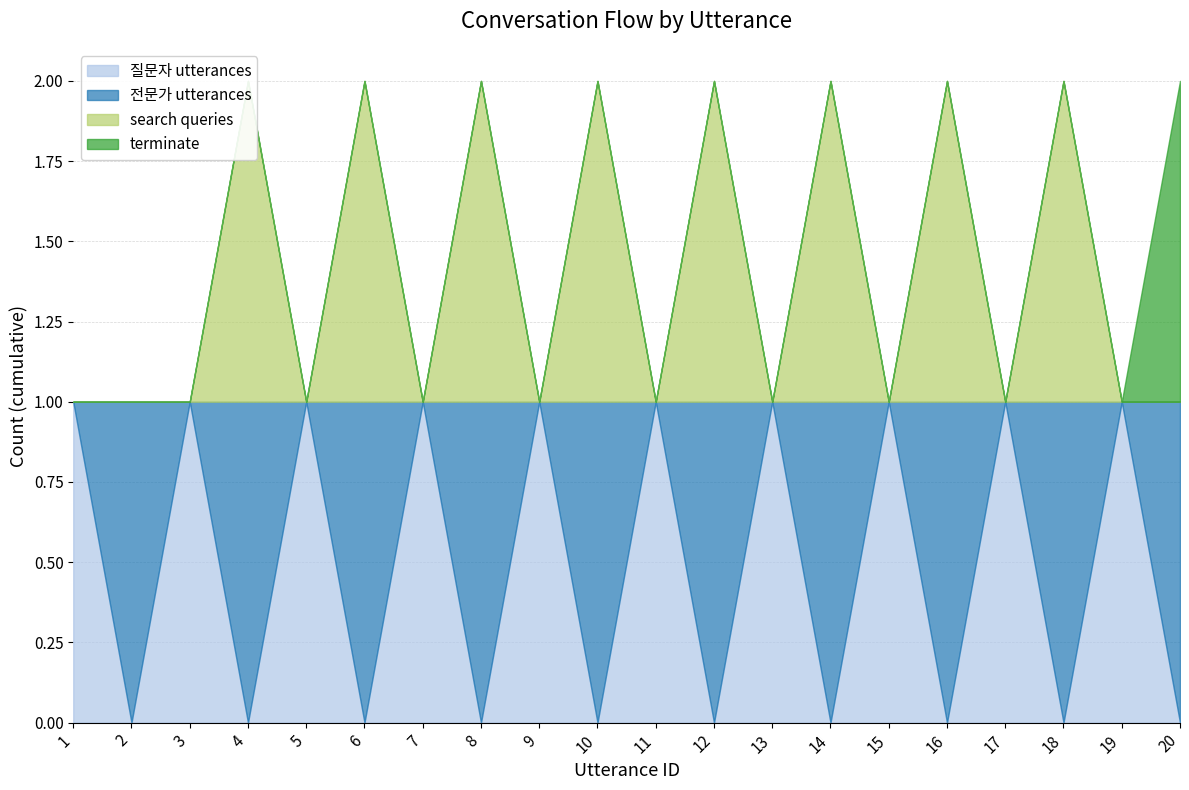

How many interior local valleys does the search queries series have?

7